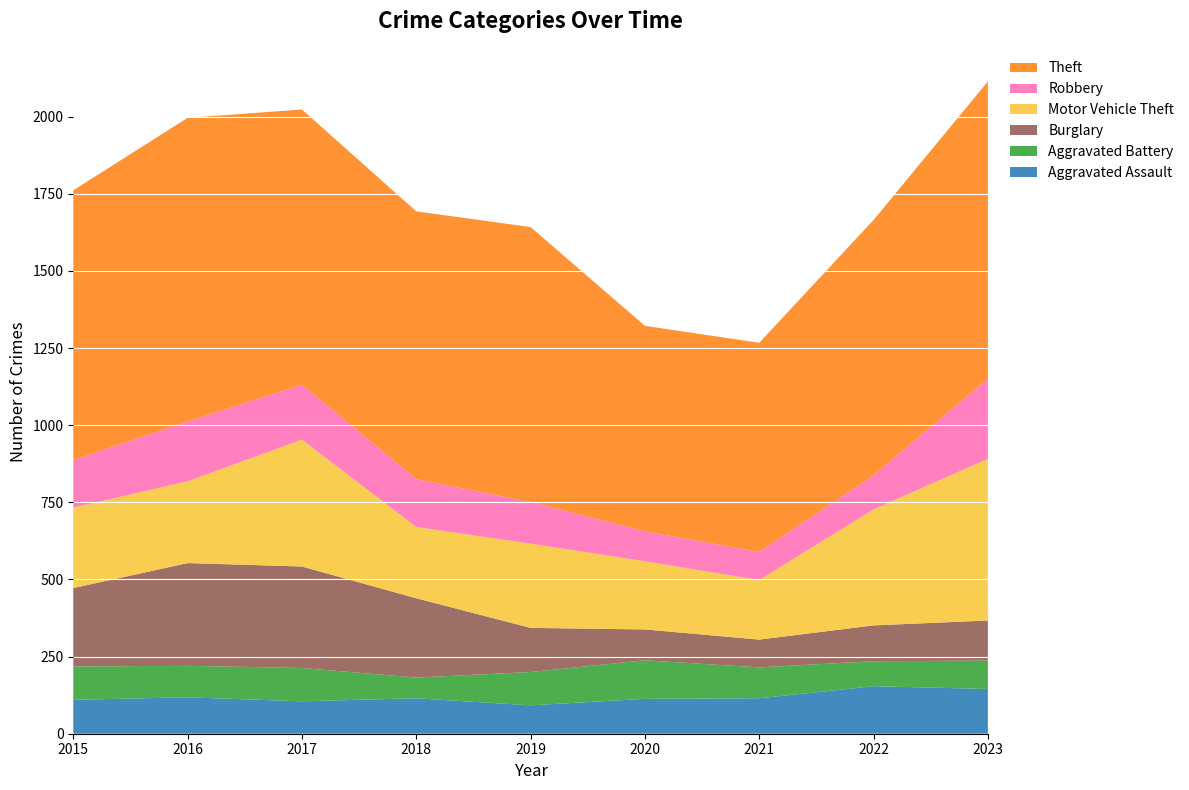

Reading left to right, transcribe all the data shown in this chart.

Aggravated Assault: 110	118	105	115	92	113	115	154	145
Aggravated Battery: 108	102	108	67	108	125	100	81	92
Burglary: 254	333	329	257	143	100	90	116	130
Motor Vehicle Theft: 261	265	411	231	273	221	193	376	524
Robbery: 154	194	178	155	135	97	91	111	260
Theft: 874	984	892	868	891	666	678	827	963